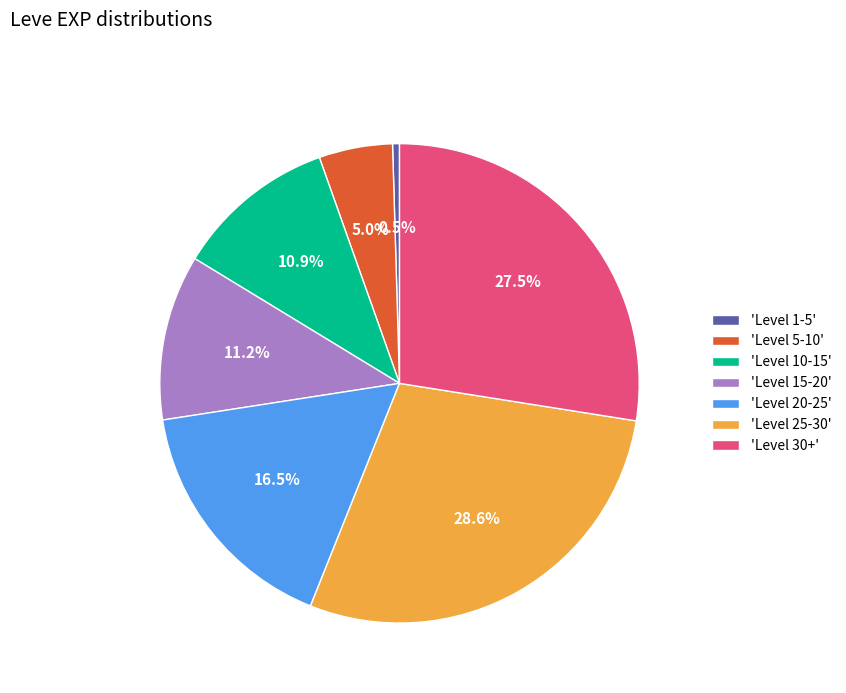

Between 'Level 15-20' and 'Level 20-25', which is larger?

'Level 20-25'